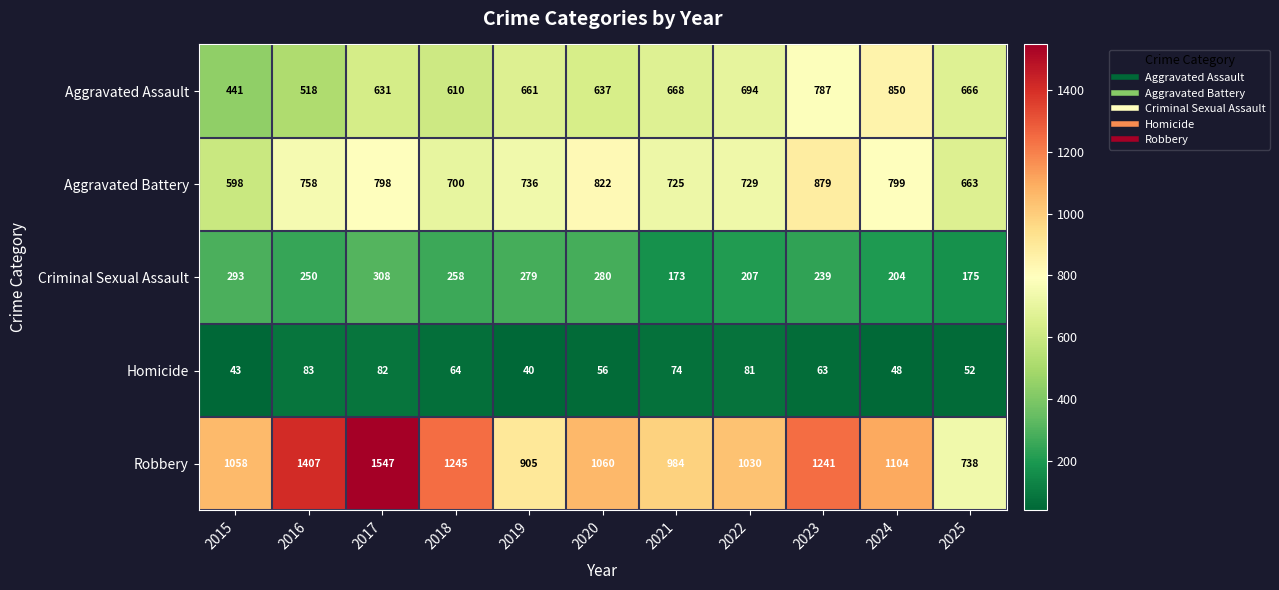

The Aggravated Battery series shows 736 at 2019. True or false?

True